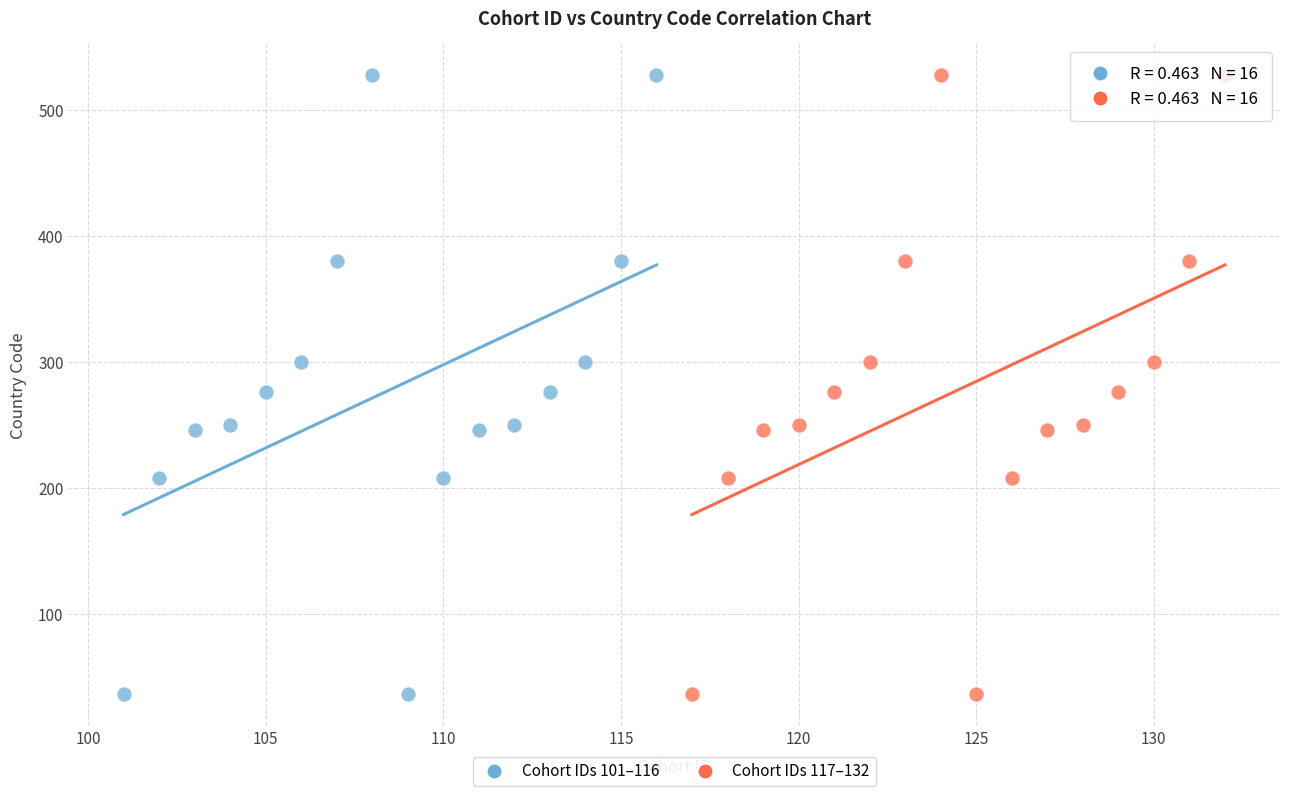

What are all the series names shown in the legend?

Cohort IDs 101–116, Cohort IDs 117–132